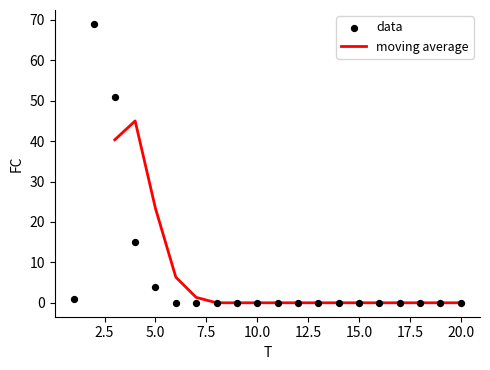

Between 5 and 6, which is larger?

5